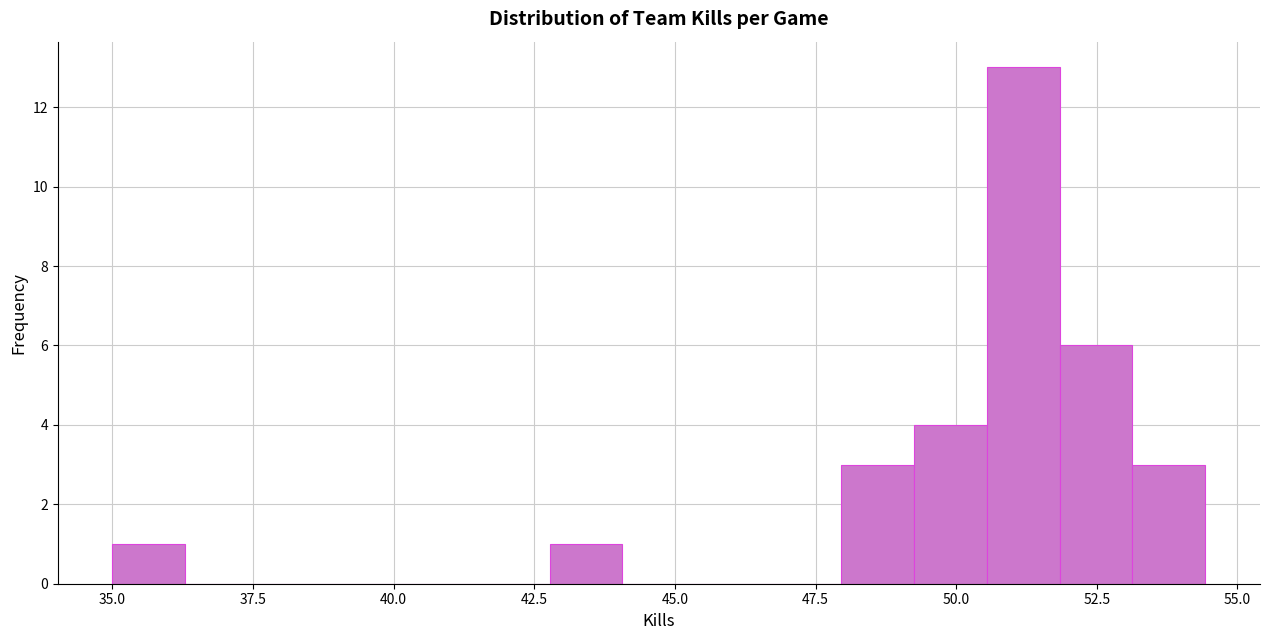

Around what value on the x-axis is the tallest bar? Give the approximate position of its centre, as read against the axis.

51.0